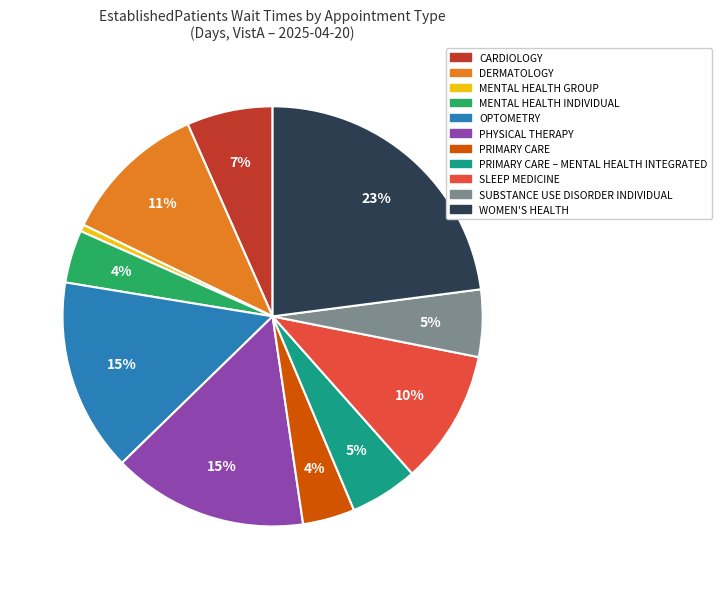

To the nearest percent, what is the difference between the largest and smallest slice percentages?

22%